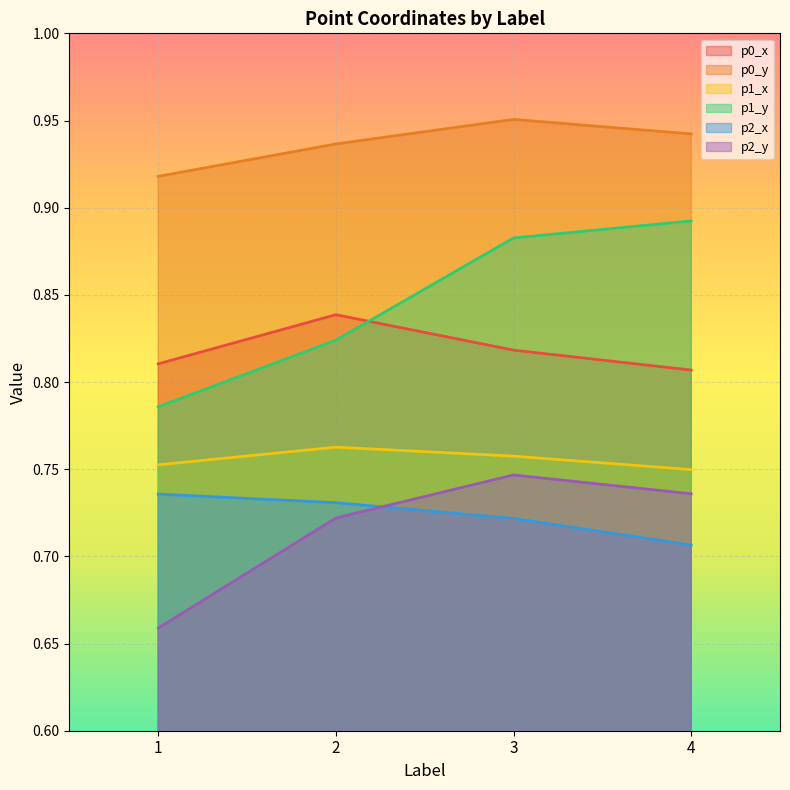

Reading left to right, list all the values displayed in this chart.

p0_x: 0.8	0.8	0.8	0.8
p0_y: 0.9	0.9	1.0	0.9
p1_x: 0.8	0.8	0.8	0.7
p1_y: 0.8	0.8	0.9	0.9
p2_x: 0.7	0.7	0.7	0.7
p2_y: 0.7	0.7	0.7	0.7